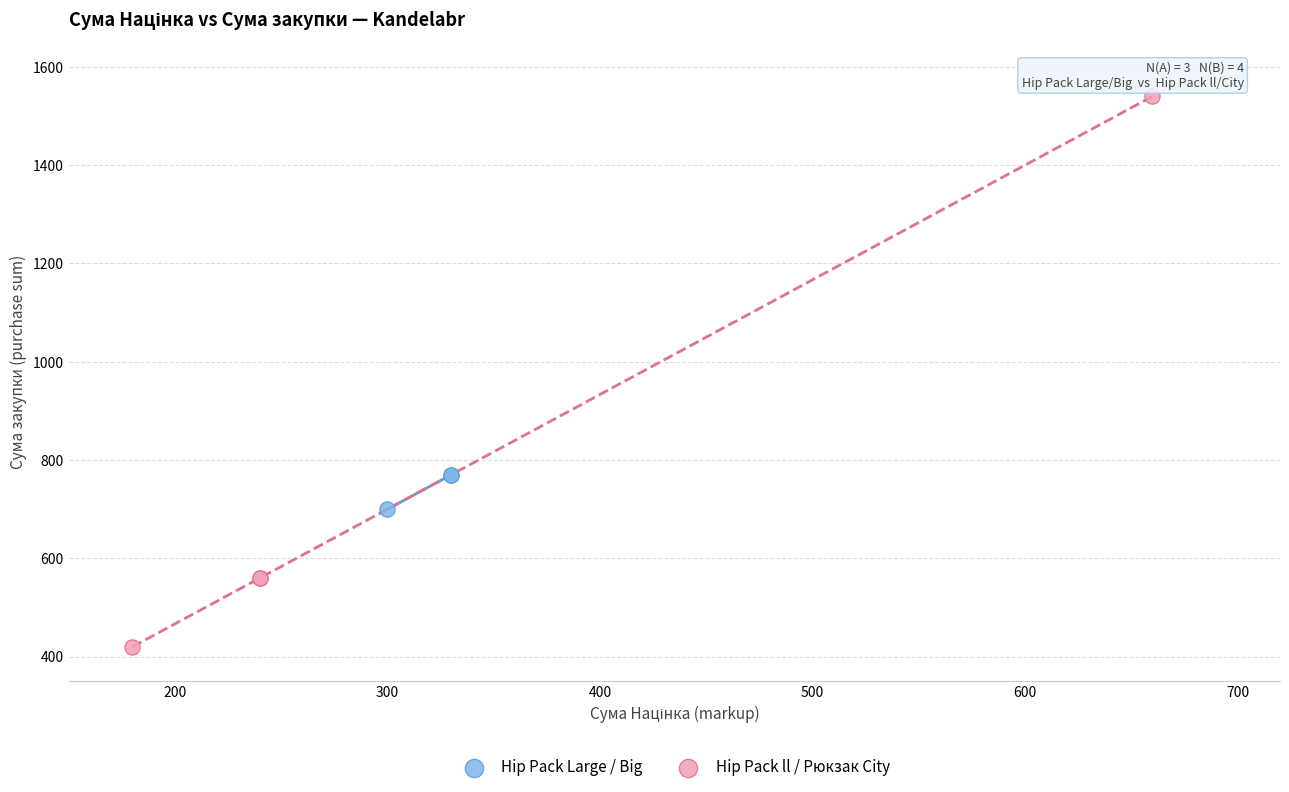

Which series reaches the maximum Y coordinate?

Hip Pack ll / Рюкзак City